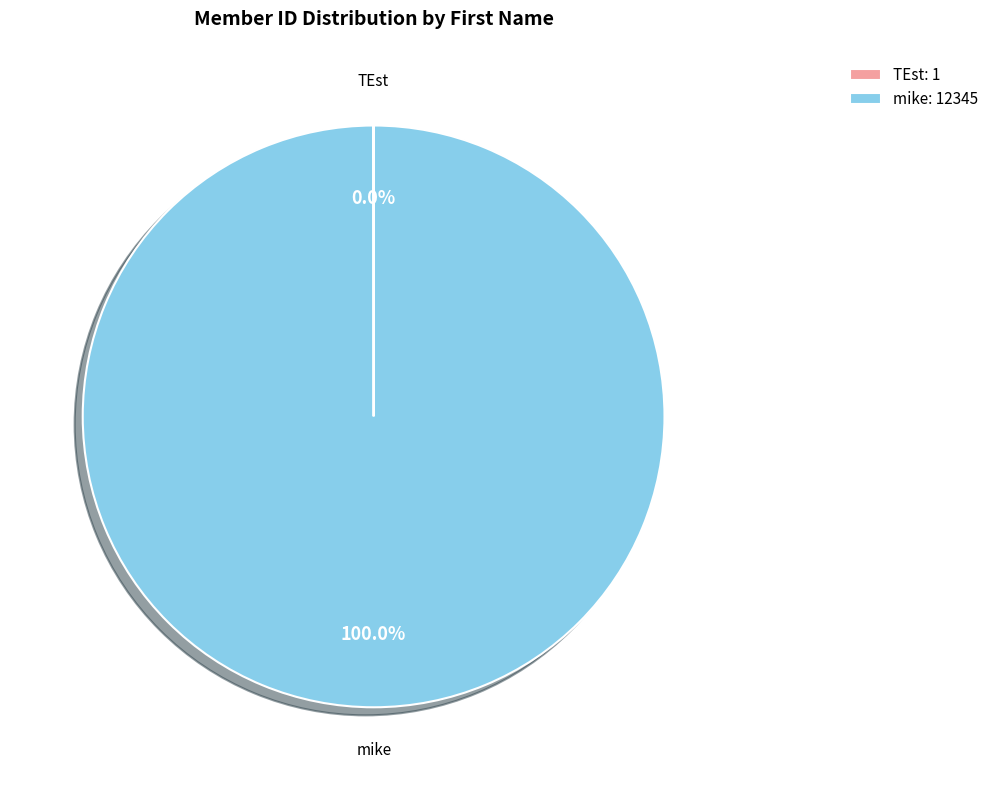

Which category accounts for the majority?

mike